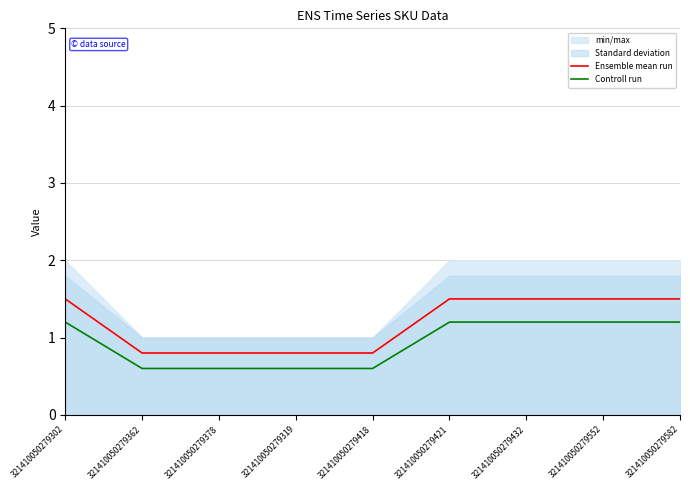

What is the maximum value for Ensemble mean run?

1.5